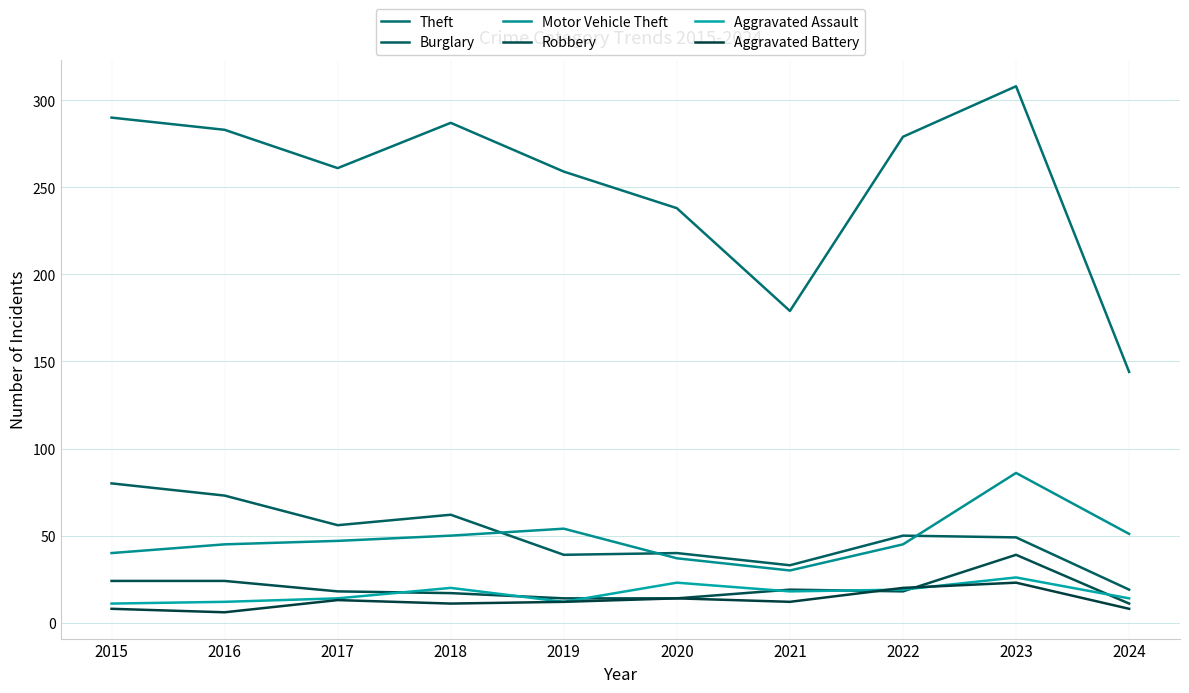

What is the difference between the highest and lowest values at 2016?

277